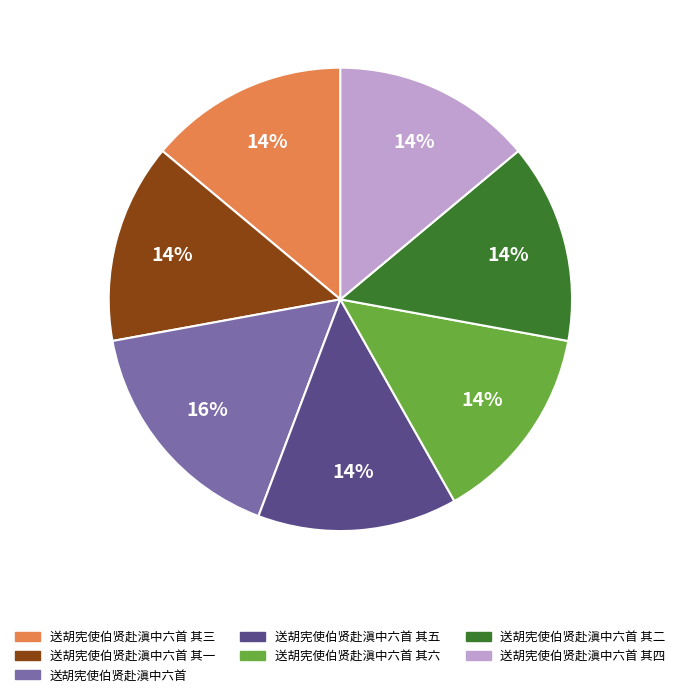

To the nearest percent, what is the difference between the largest and smallest slice percentages?

2%